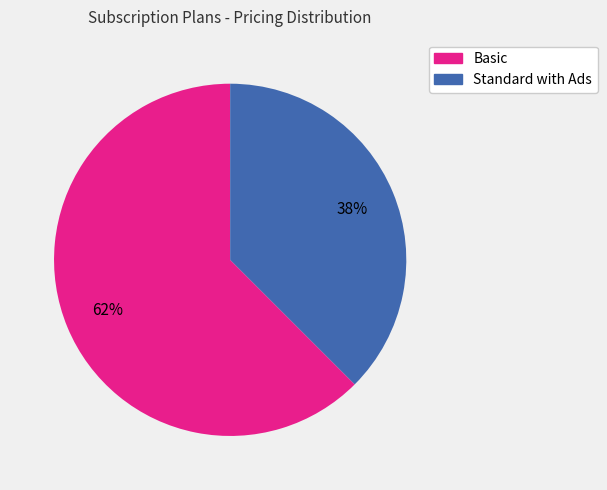

Between Standard with Ads and Basic, which is larger?

Basic